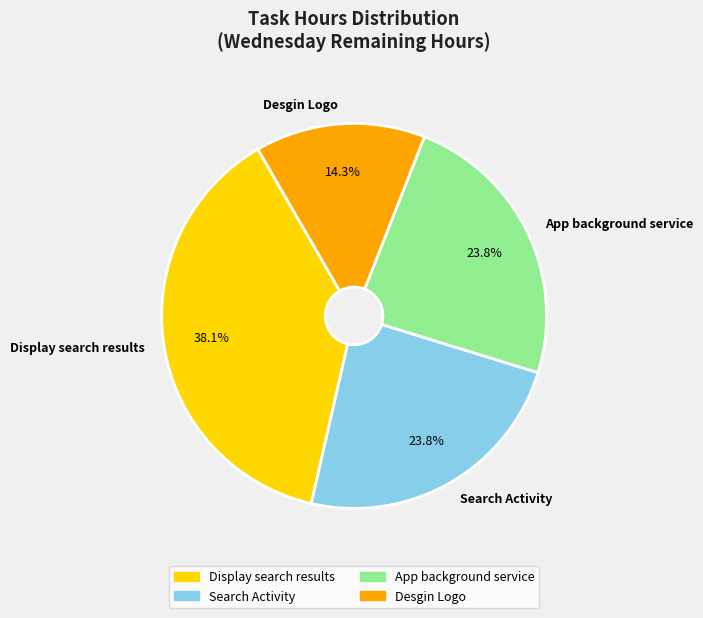

Count the number of slices in the pie.

4